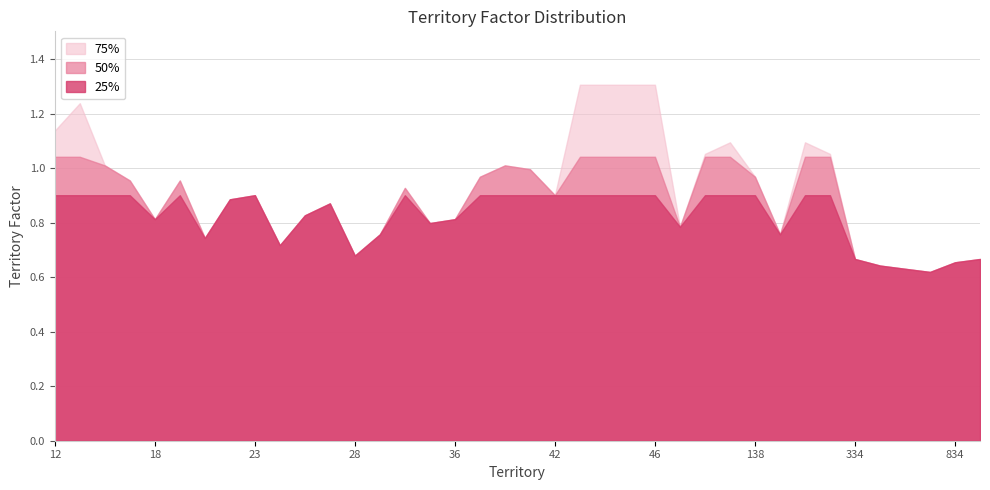

How many points are higher than both their immediate neighbors (excluding endpoints)?

8